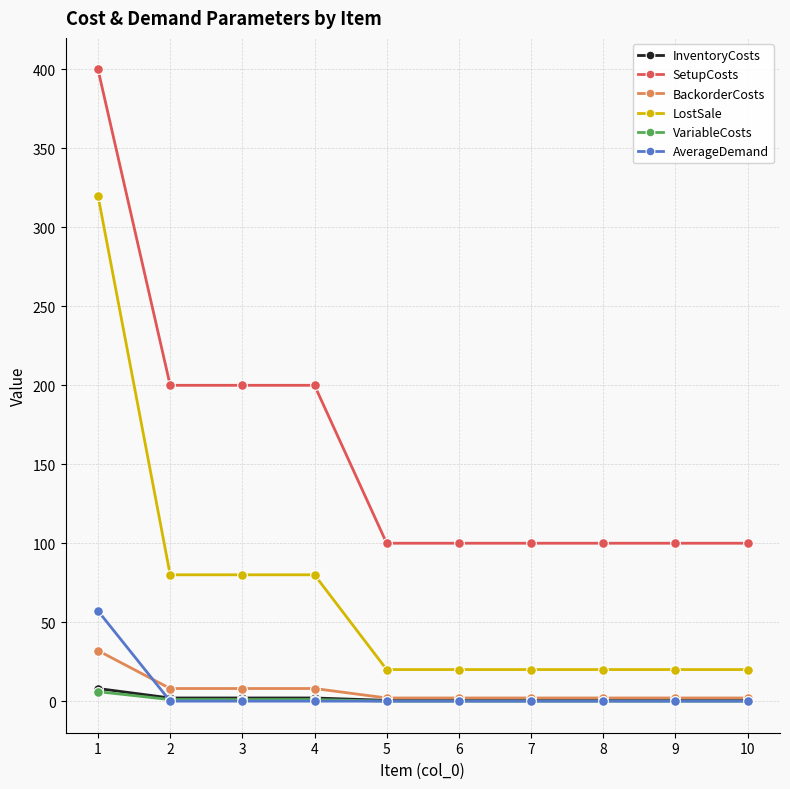

Which series has the largest total across all categories?

SetupCosts